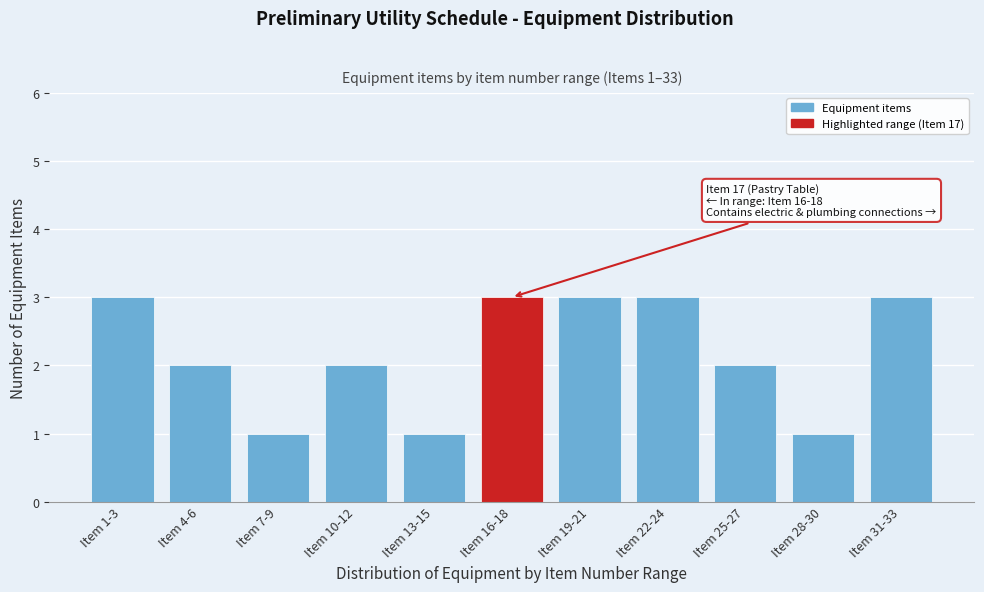

Reading right to left, list all the values displayed in this chart.

3	1	2	3	3	3	1	2	1	2	3